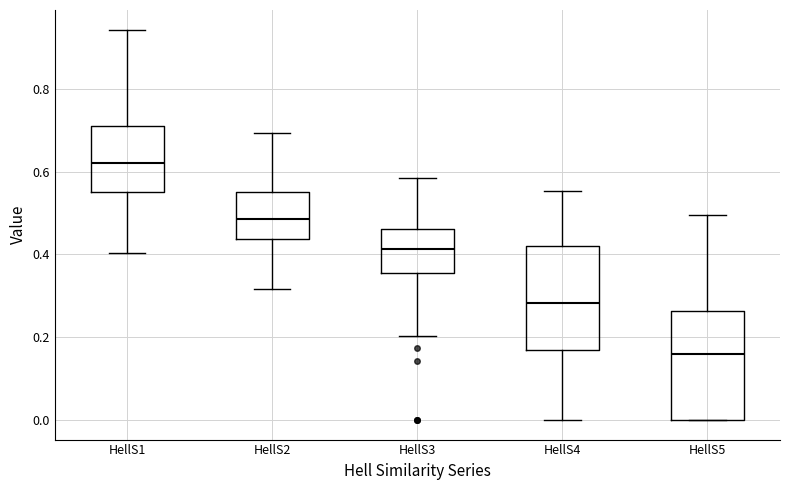

Reading left to right, read every box against the y-axis: the position of its median line, the range the box covers, and the ends of its whiskers. The values are not printed on the chart, so give them approximately, as read against the axis.

HellS1: median 0.62, box 0.54 to 0.72, whiskers 0.40 to 0.94
HellS2: median 0.48, box 0.44 to 0.56, whiskers 0.32 to 0.70
HellS3: median 0.42, box 0.36 to 0.46, whiskers 0.20 to 0.58
HellS4: median 0.28, box 0.16 to 0.42, whiskers 0.00 to 0.56
HellS5: median 0.16, box 0.00 to 0.26, whiskers 0.00 to 0.50